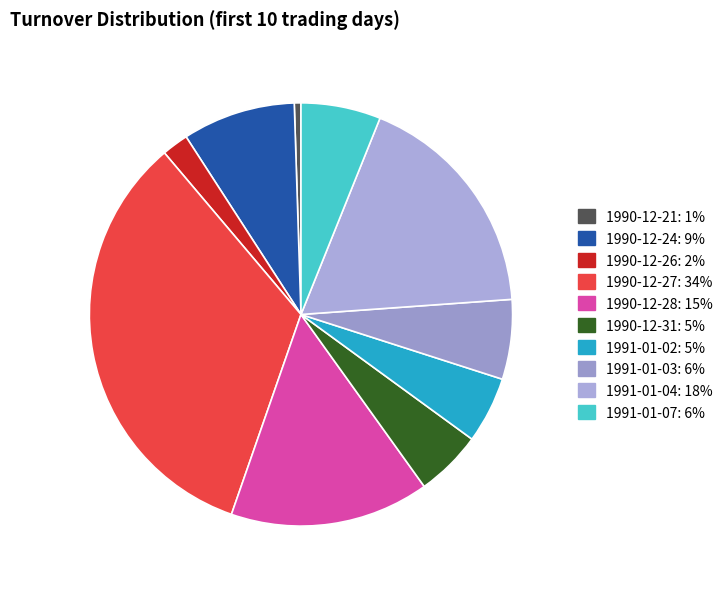

Rank the categories by value from lowest to highest.

1990-12-21, 1990-12-26, 1990-12-31, 1991-01-02, 1991-01-03, 1991-01-07, 1990-12-24, 1990-12-28, 1991-01-04, 1990-12-27